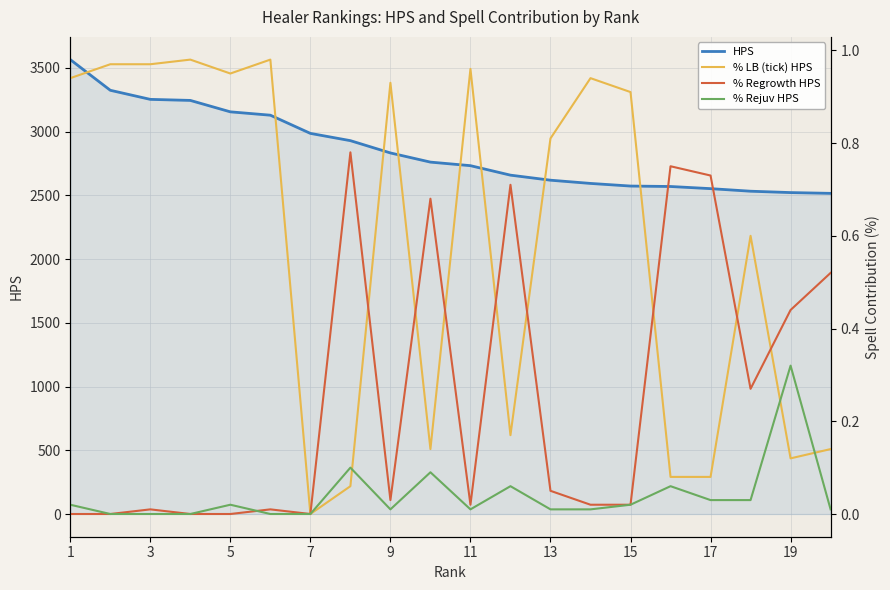

What is the lowest value of the HPS series?

2515.1